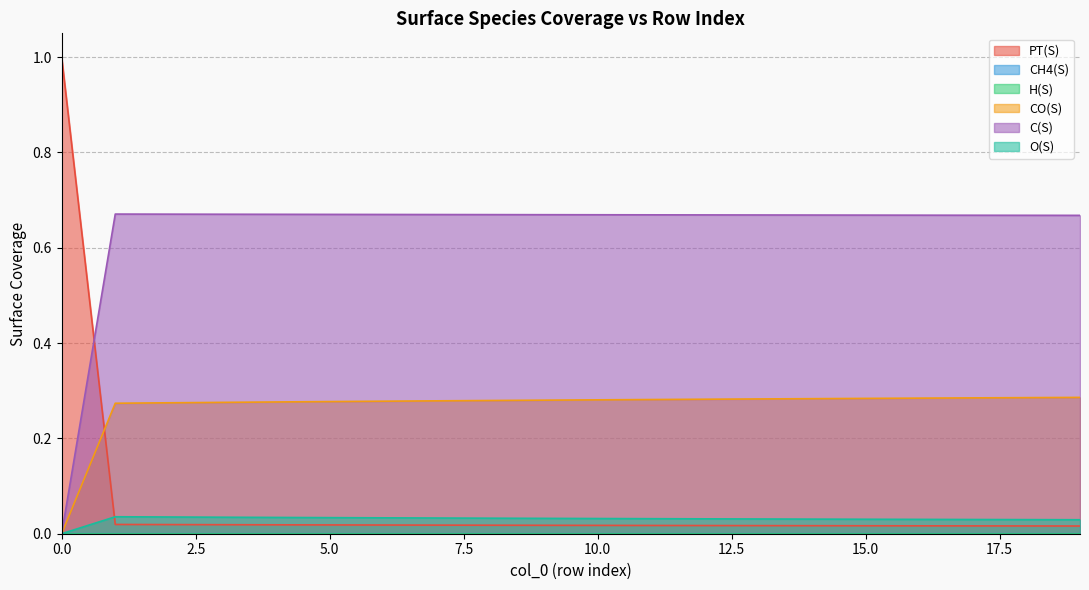

True or false: H(S) and C(S) intersect in this chart.

False